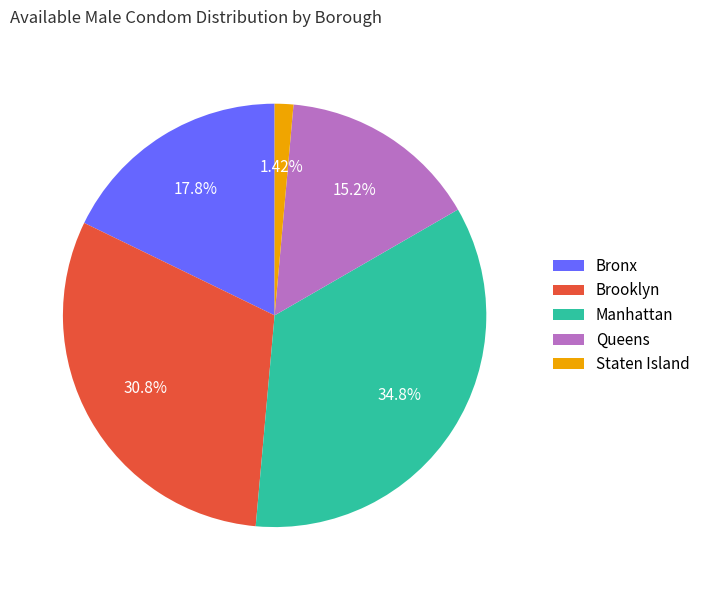

To the nearest percent, what percentage of the pie is Brooklyn?

31%